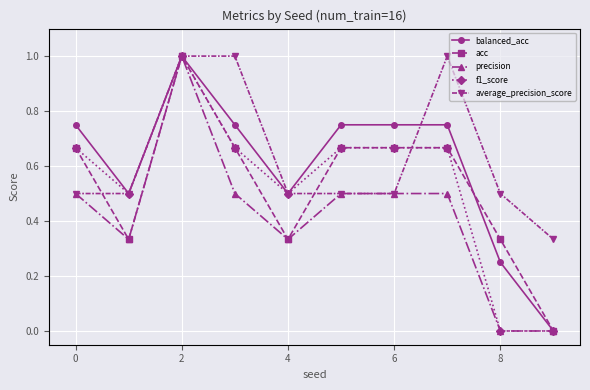

What is the greatest value displayed?

1.0